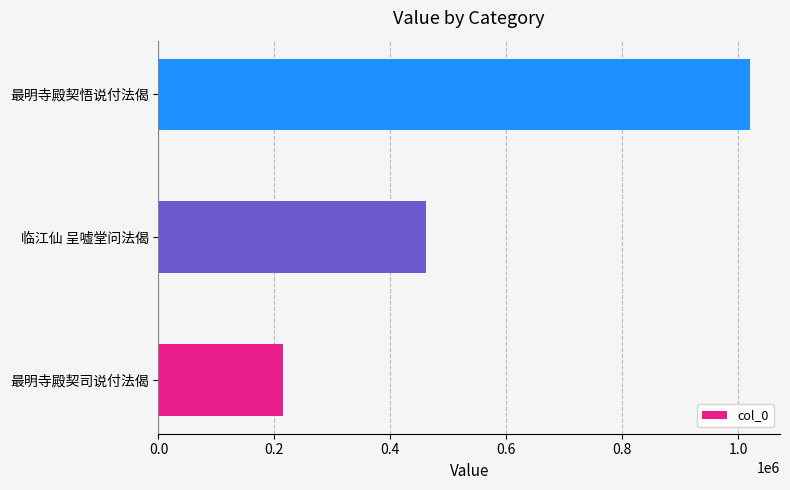

Is it true that the value at 最明寺殿契司说付法偈 is 214597?

True